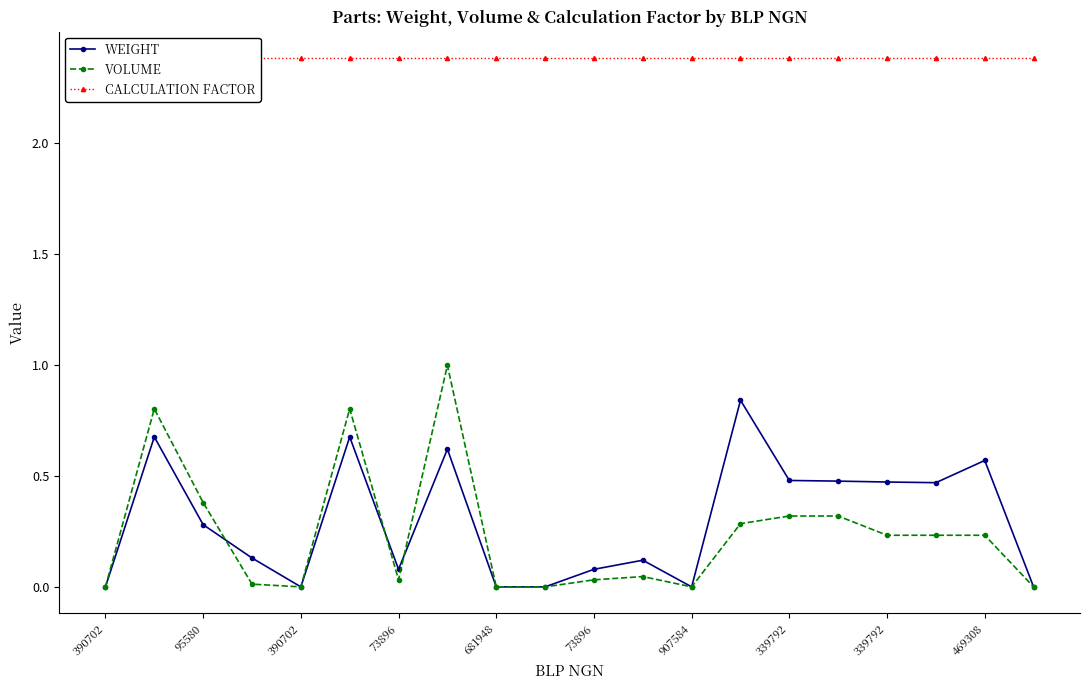

Count the number of categories in the chart.

20